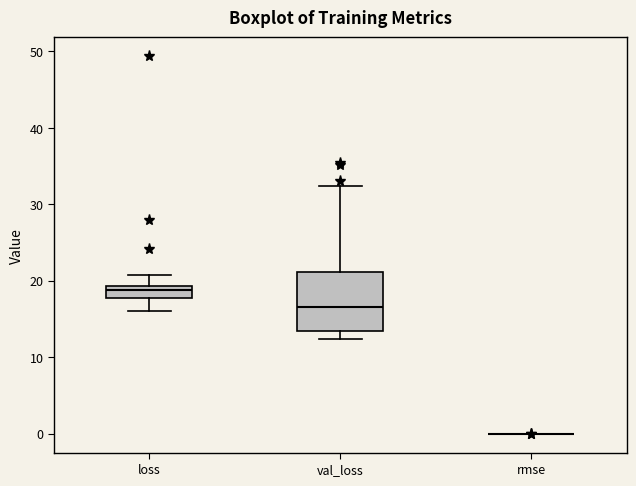

Comparing the boxes themselves (not the whiskers), which one is the tallest?

val_loss